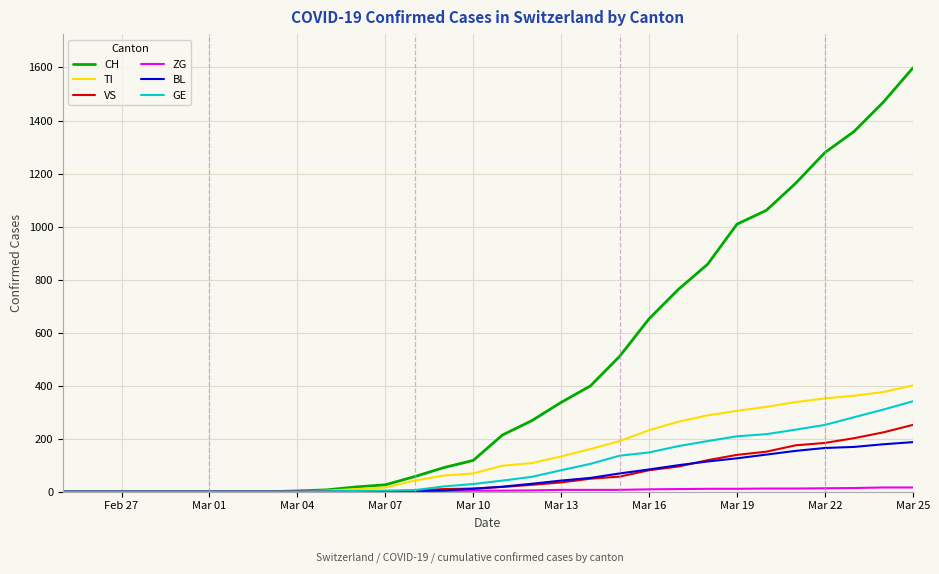

Which series has the largest range (max minus min)?

CH